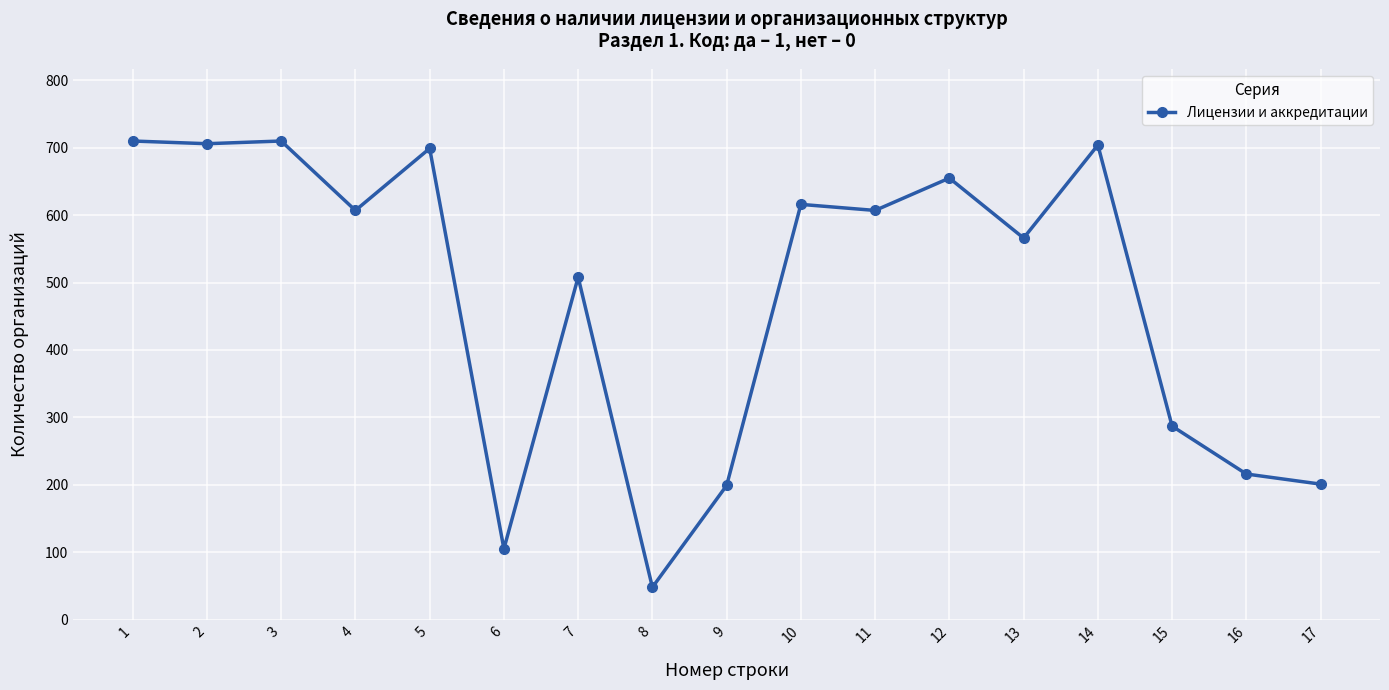

True or false: there are more than 2 points higher than both neighbors.

True